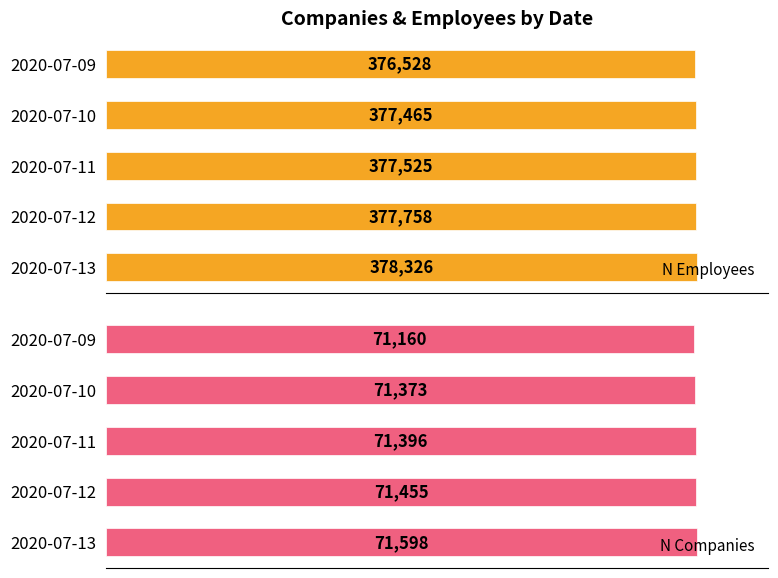

Is it true that n_companies equals 20126 at 2020-07-09?

False